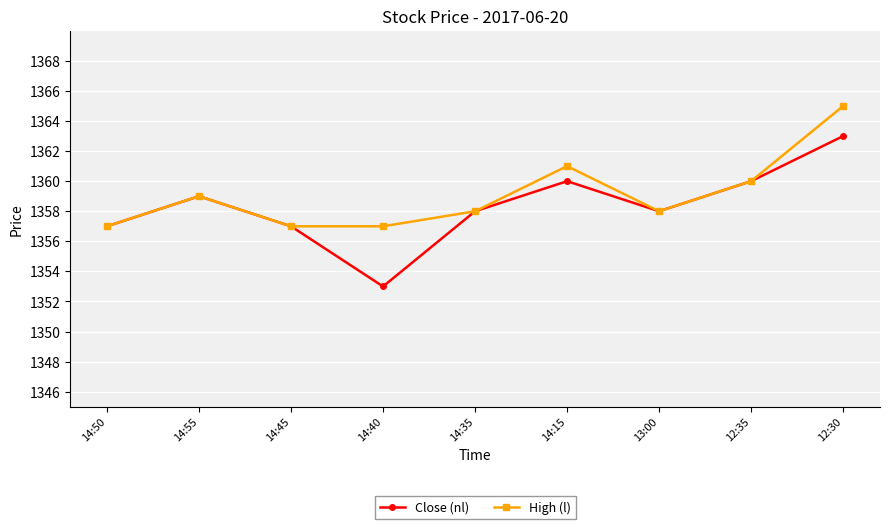

List the series in order of their overall mean, highest first.

High (l), Close (nl)